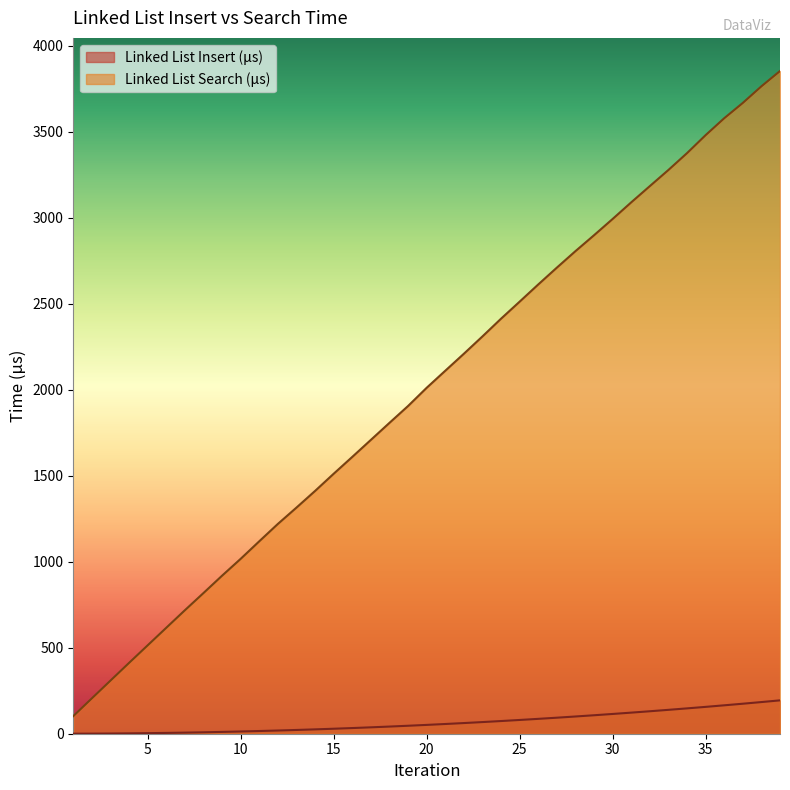

What is the spread (max minus min) of values at 10?

1003.6